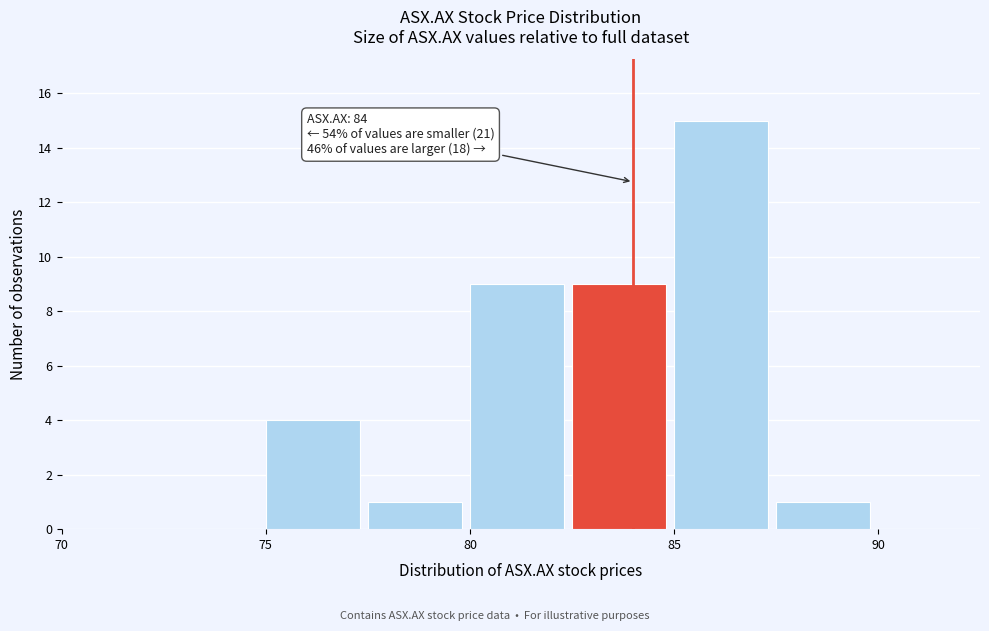

Which range on the x-axis has the tallest bar?

85.0 to 87.5